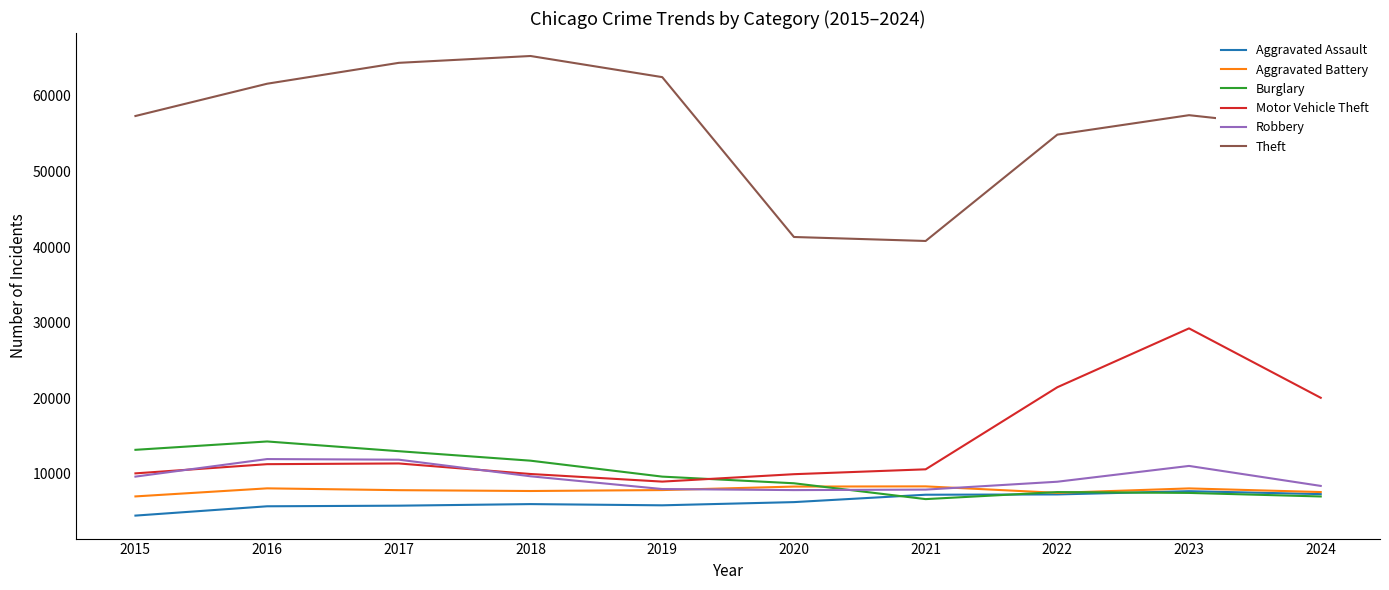

What is the highest value of the Aggravated Battery series?

8347